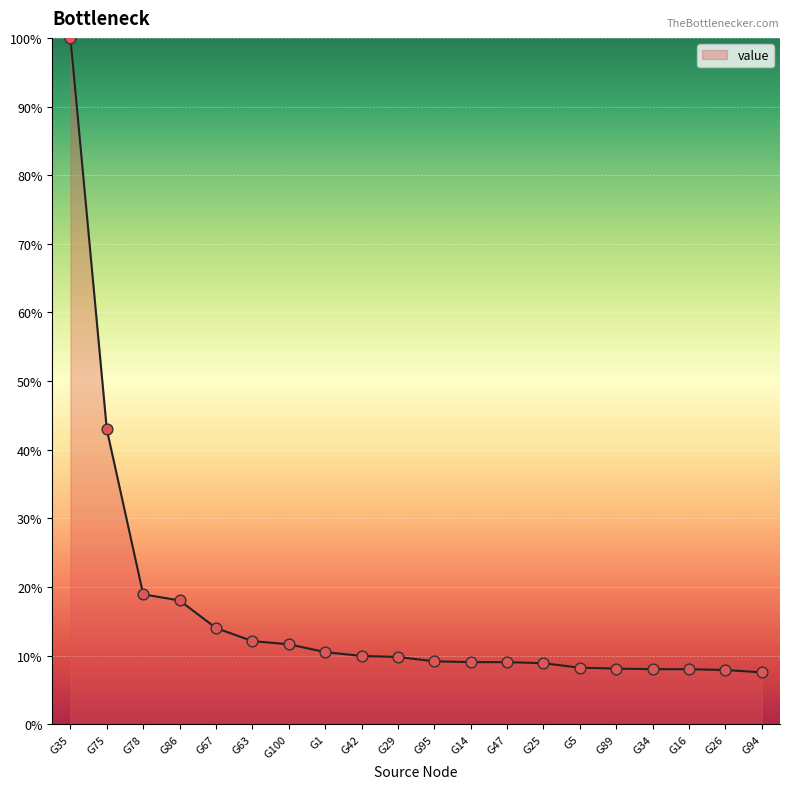

Approximately how many times larger is the value at G34 compared to G47?

0.9